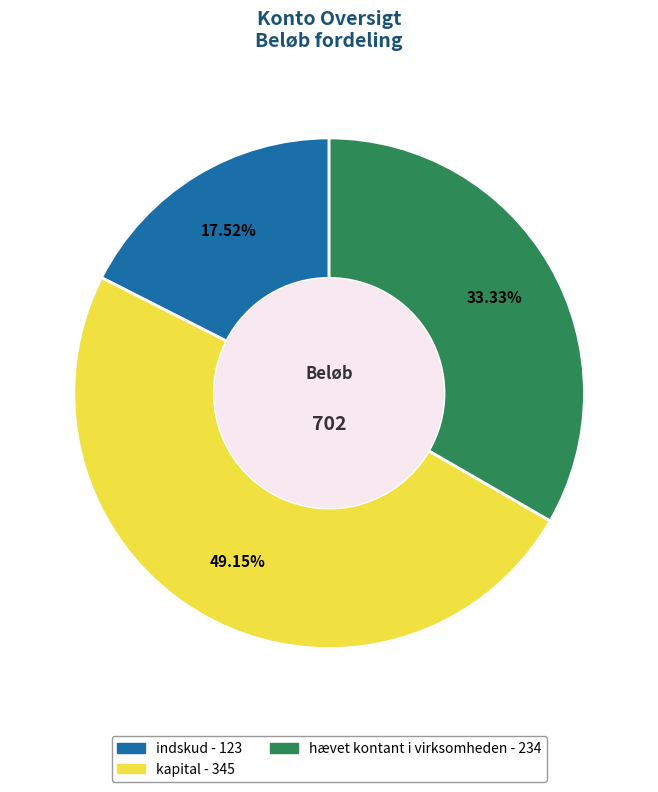

Do kapital and hævet kontant i virksomheden together represent more than half of the pie?

Yes